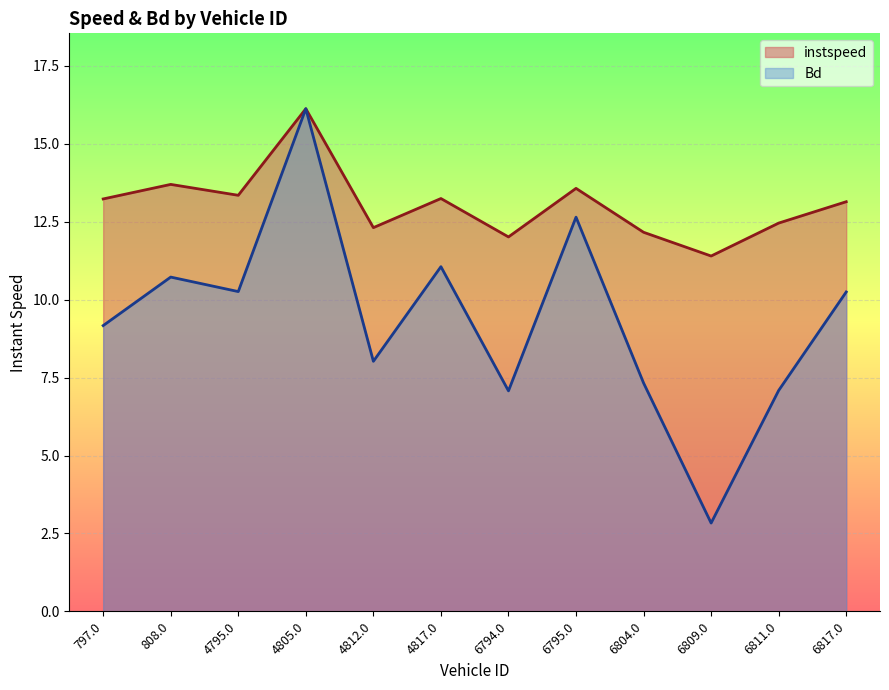

True or false: instspeed and Bd intersect in this chart.

False